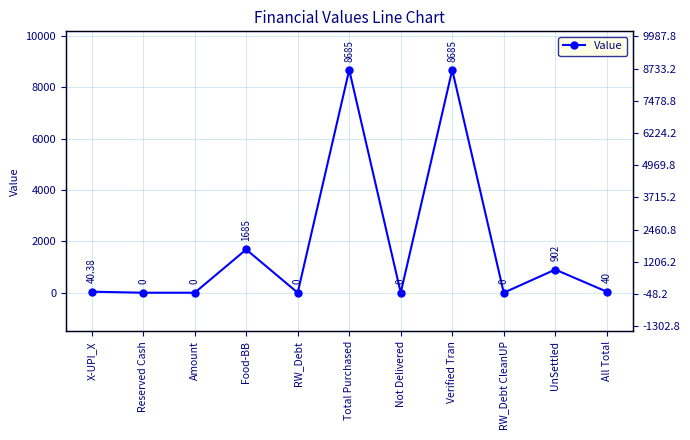

True or false: there are more than 0 points higher than both neighbors.

True